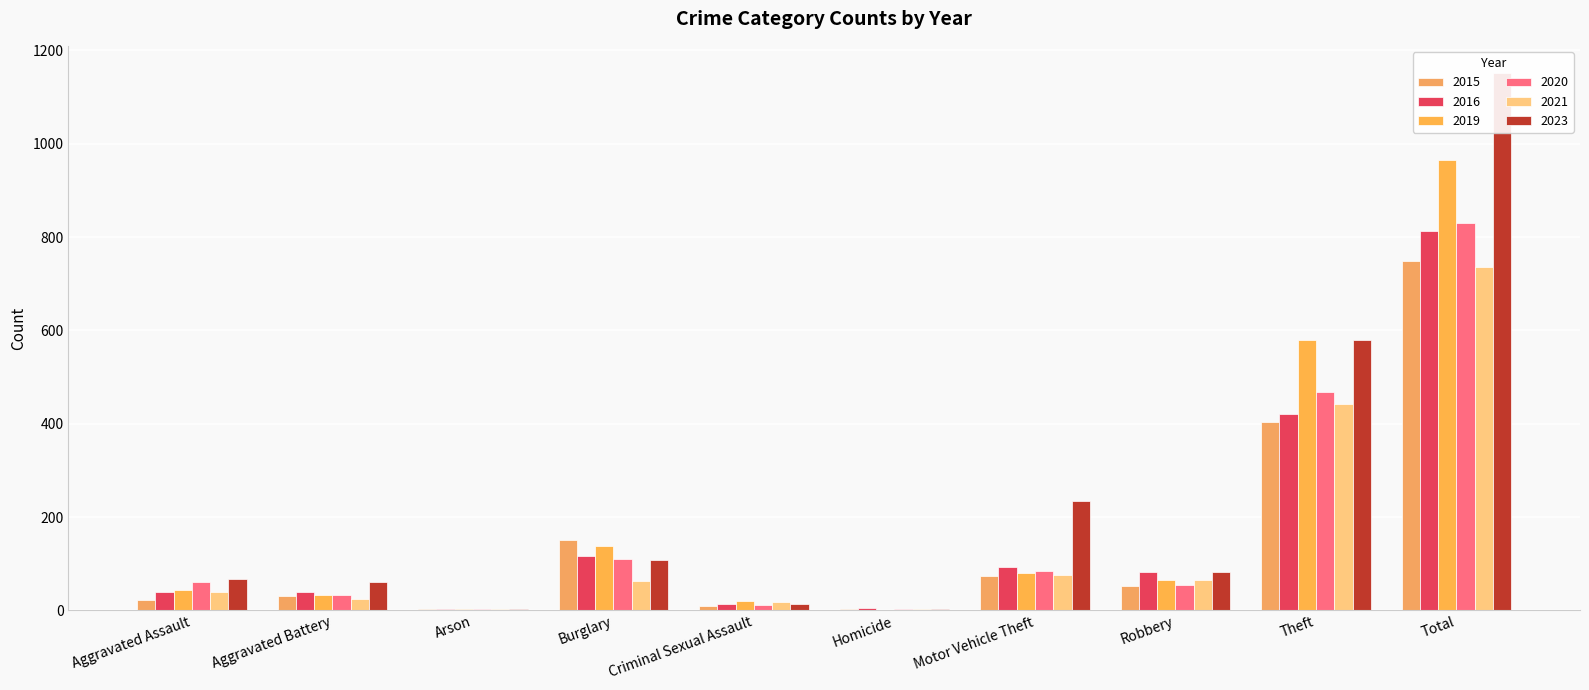

What is the label of the 9th bar from the left?

Theft